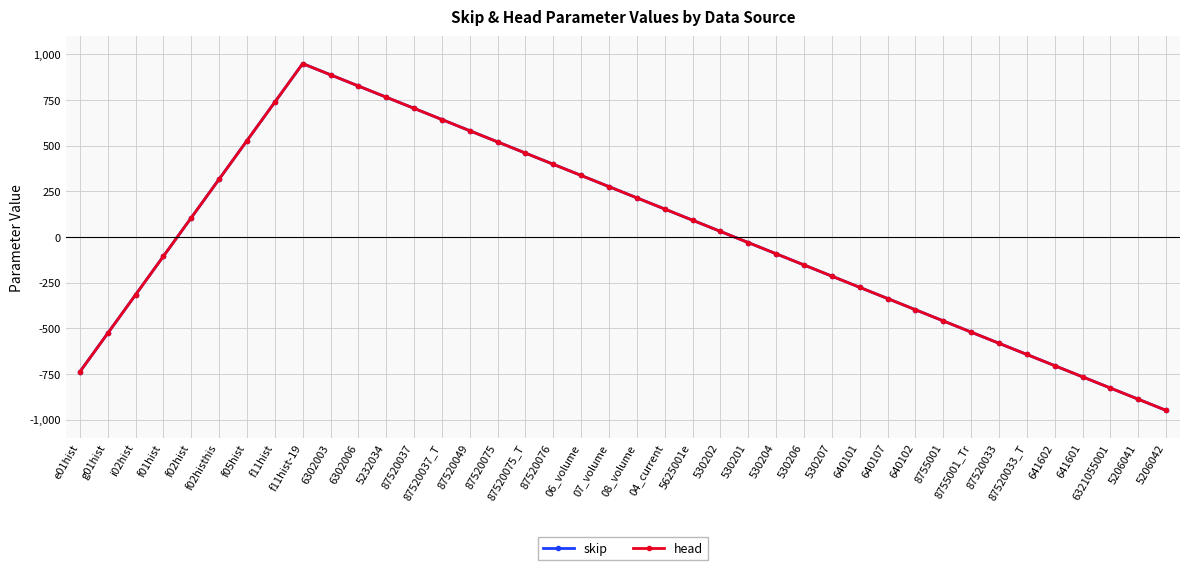

What is the minimum value for skip?

-950.0